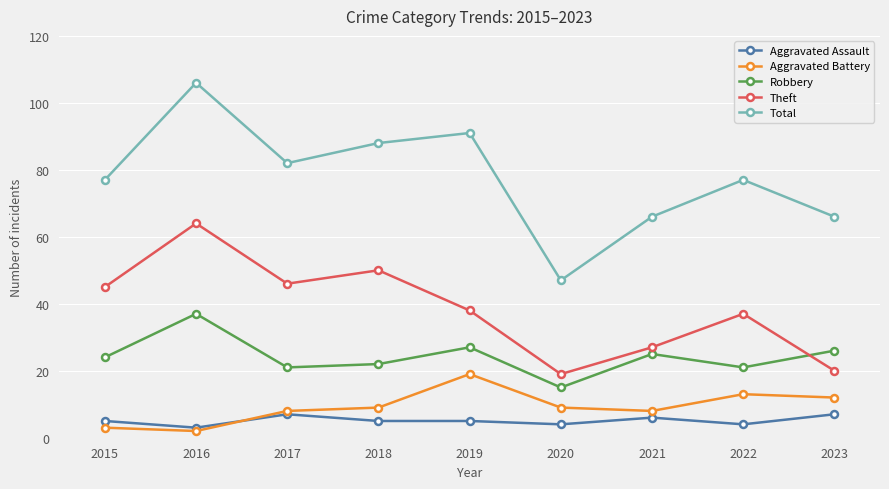

What is the value of the Theft point at the 4th from the left?

50